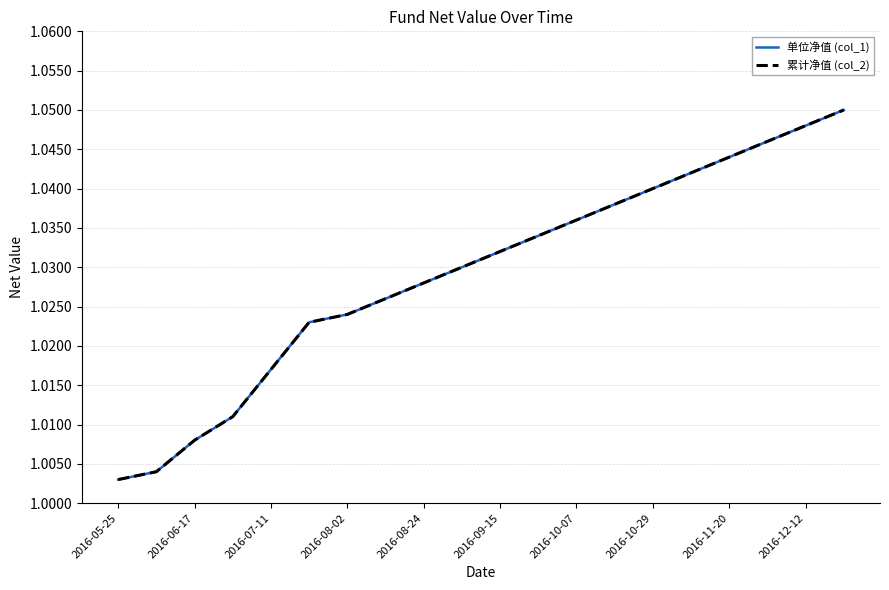

What is the maximum value shown in the chart?

1.1